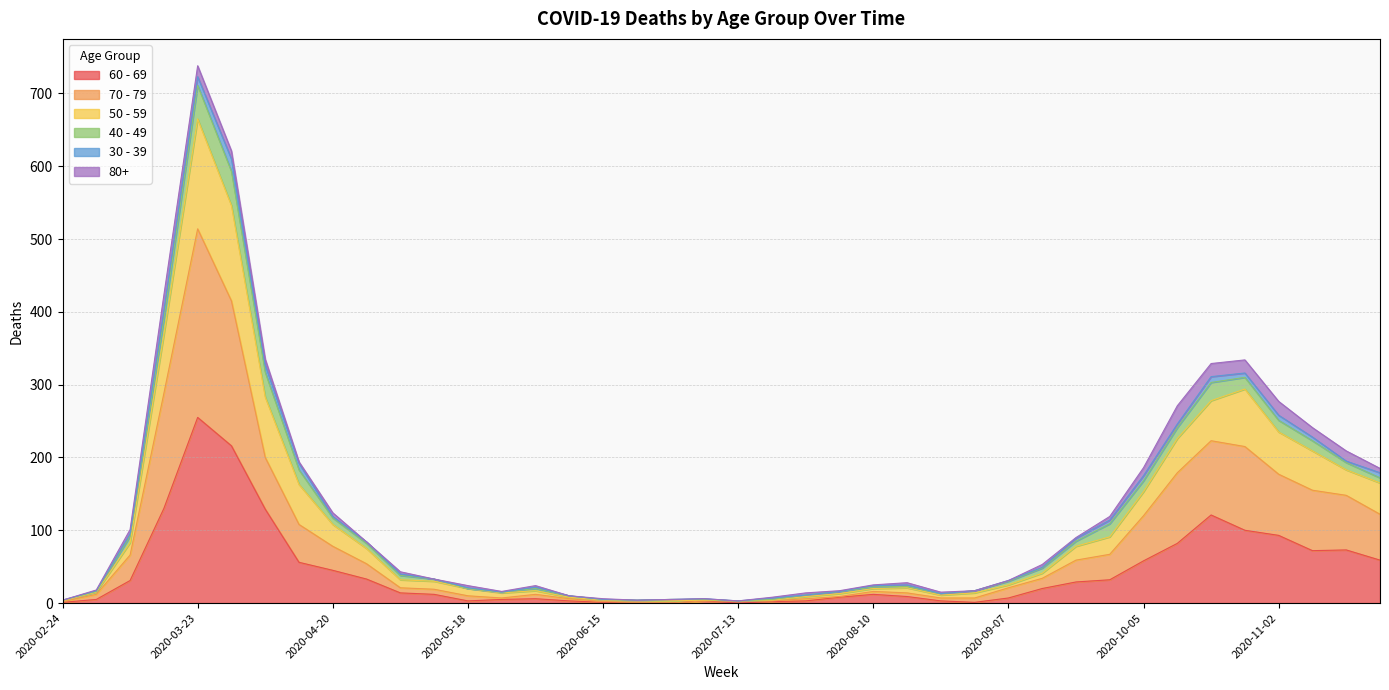

Is it true that 60 - 69 equals 1 at 2020-02-24?

True